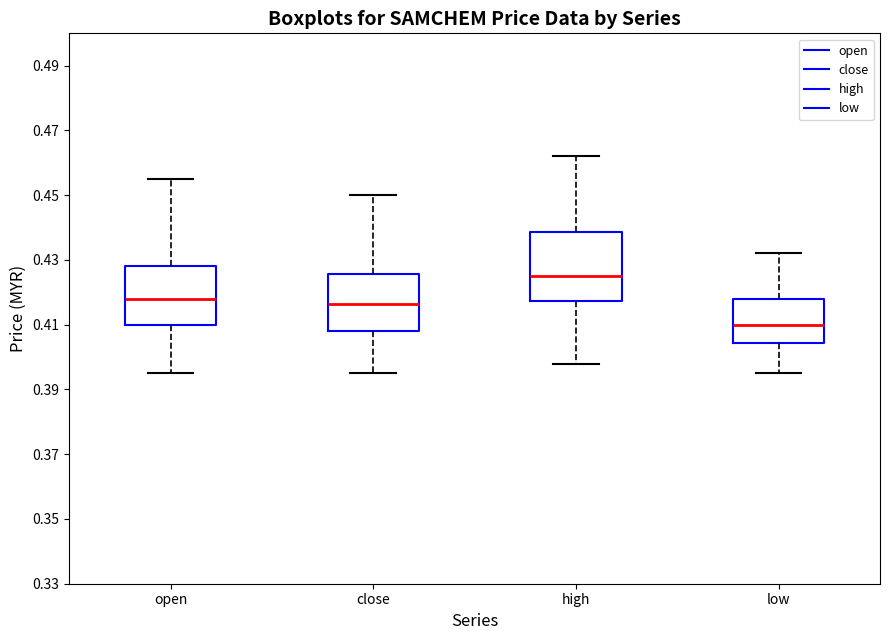

Which box is the tallest, from its lower edge to its upper edge?

high